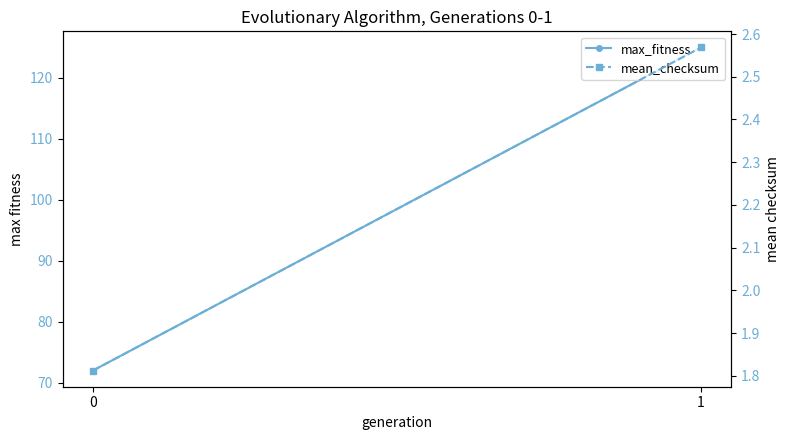

Which series changed the most between 0 and 1?

max_fitness